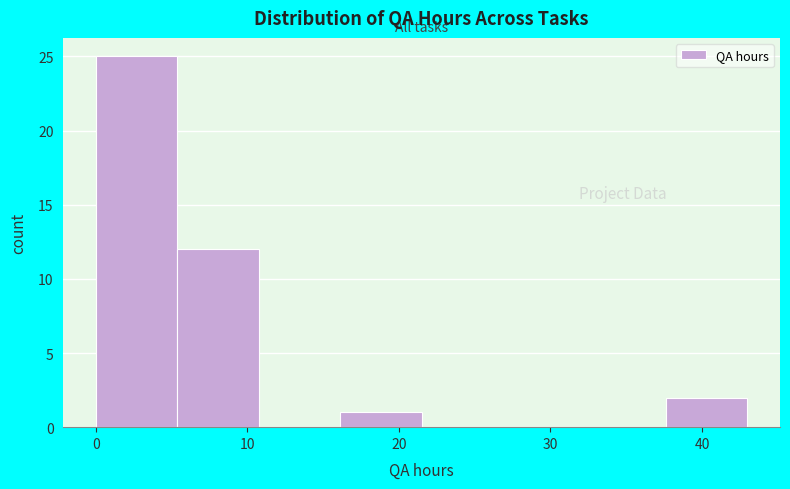

Which range on the x-axis has the tallest bar?

0 to 5